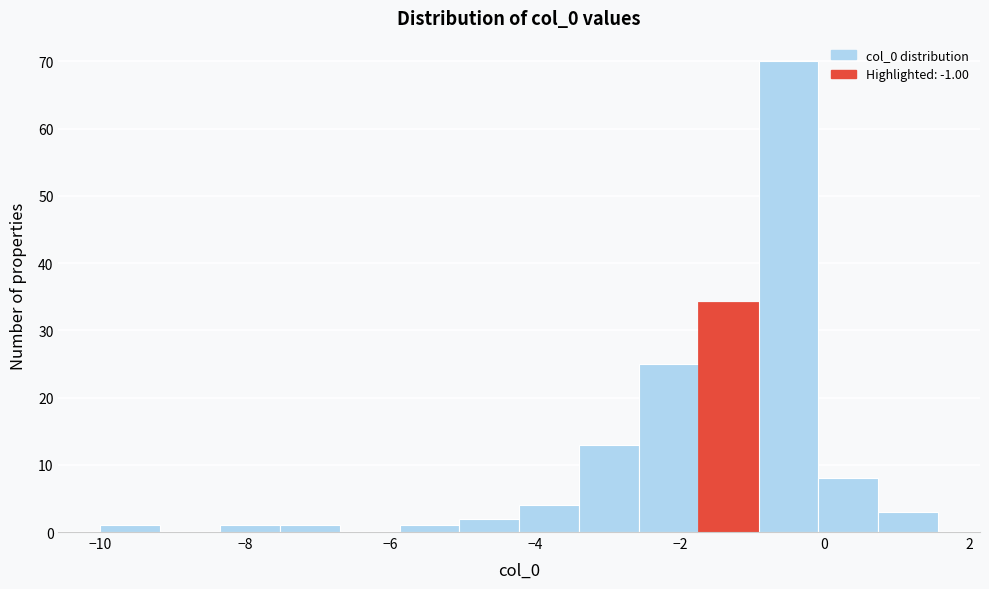

How tall is the bar that spans 0.8 to 1.6 on the x-axis? Neither the bar edges nor the heights are printed on the chart, so give them approximately, as read against the axes.

3